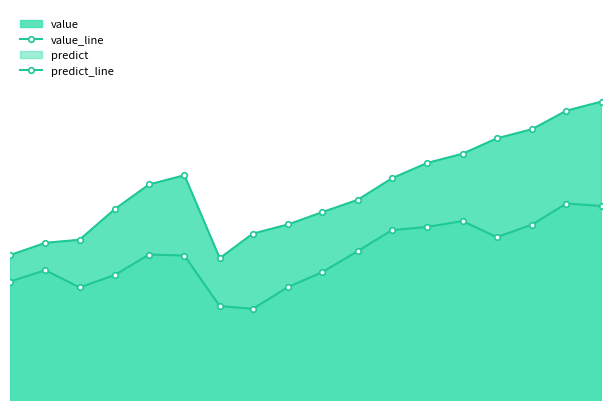

Reading left to right, list all the values displayed in this chart.

value_line: 10840.0	10880.0	10890.0	10990.0	11070.0	11100.0	10830.0	10910.0	10940.0	10980.0	11020.0	11090.0	11140.0	11170.0	11220.0	11250.0	11310.0	11340.0
predict_line: 10754.1	10790.9	10734.8	10775.6	10841.9	10838.7	10674.3	10665.3	10736.5	10784.7	10853.0	10921.1	10932.0	10950.9	10898.6	10939.5	11008.0	10999.8